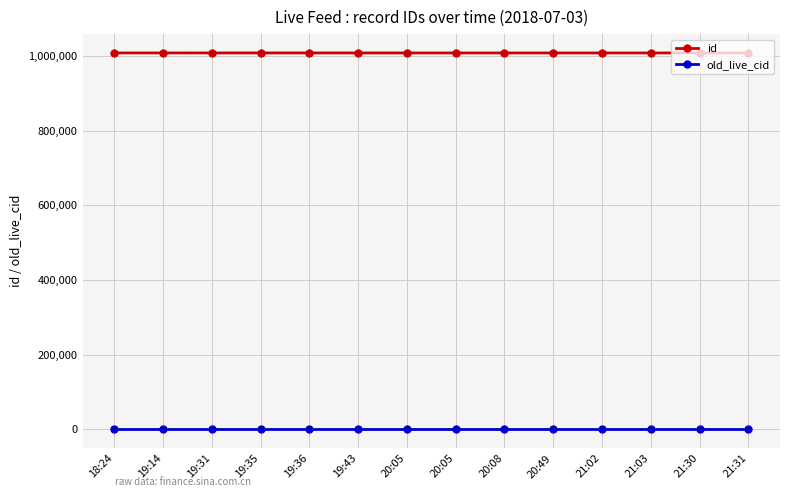

At which category is the sum across all series the highest?

18:24